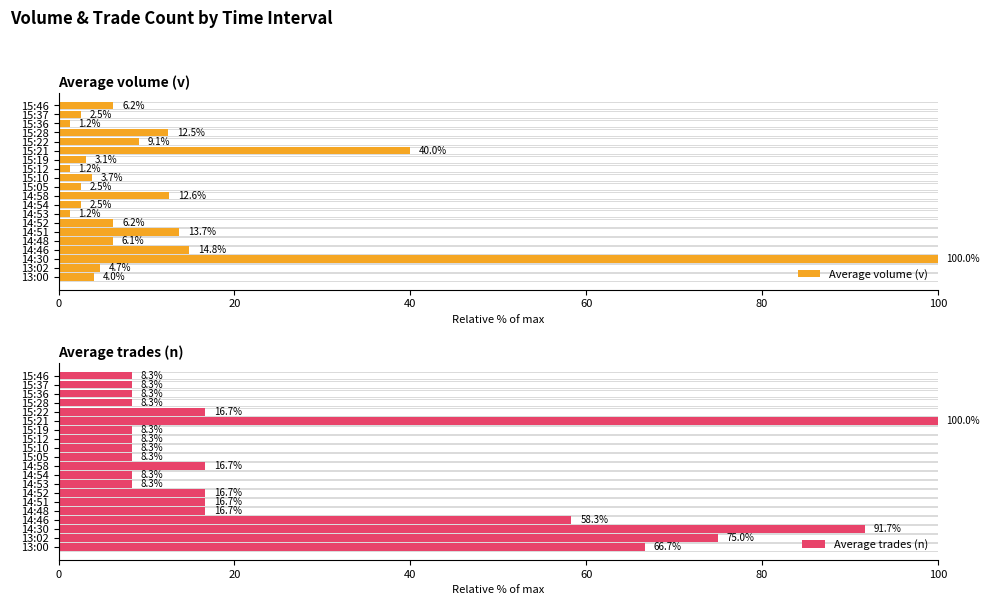

Rank the series by their average value, from lowest to highest.

Average volume (v), Average trades (n)